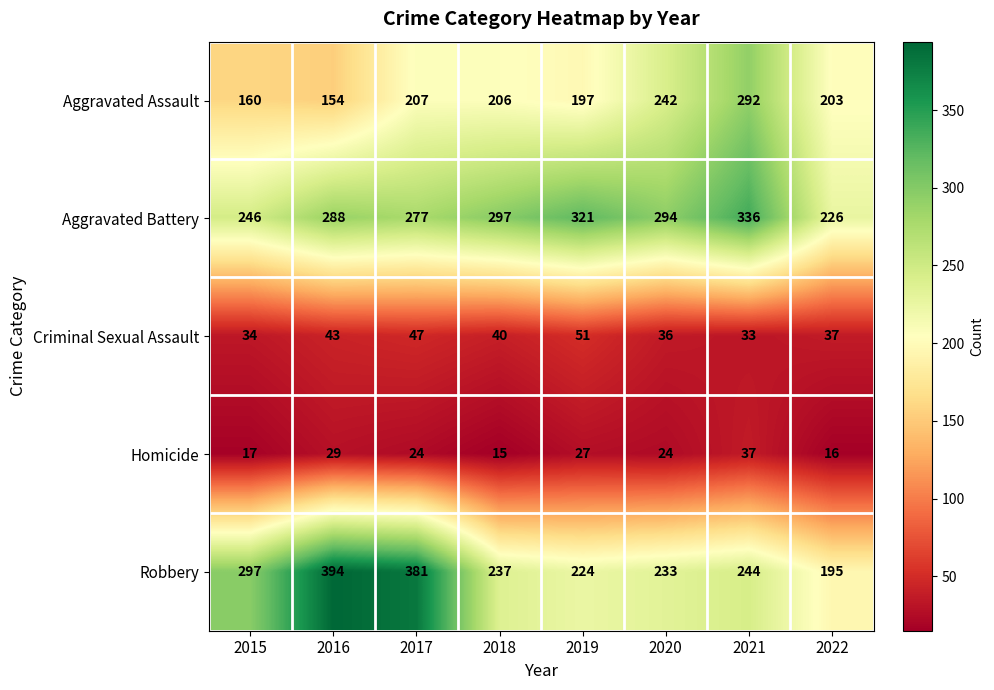

At how many categories does at least one series exceed 79?

8